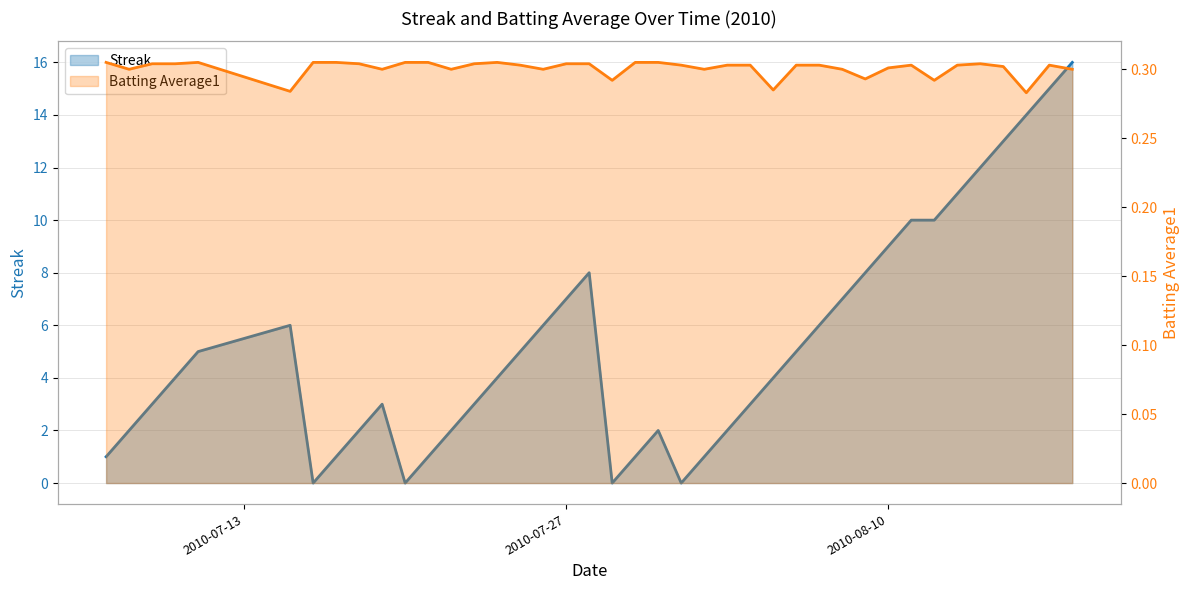

True or false: Streak and Batting Average1 intersect in this chart.

True